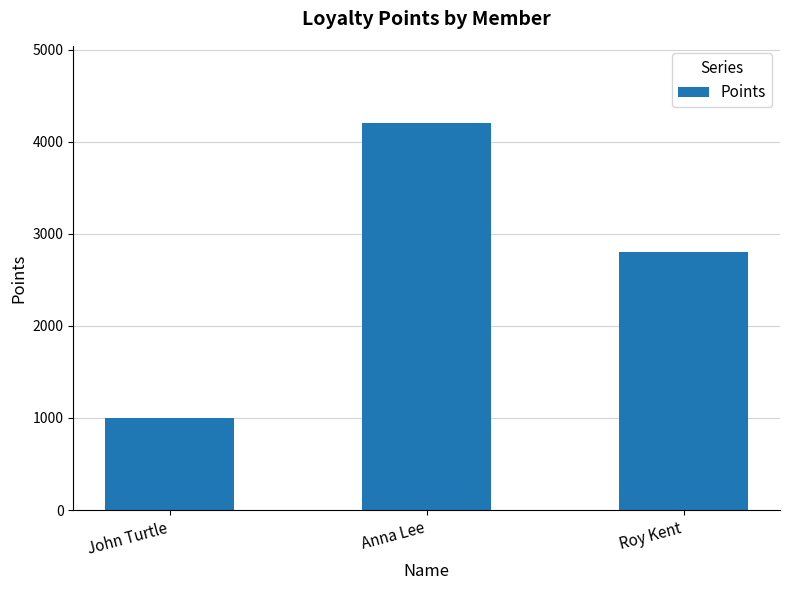

Reading left to right, extract all data points from this chart.

1000	4200	2800